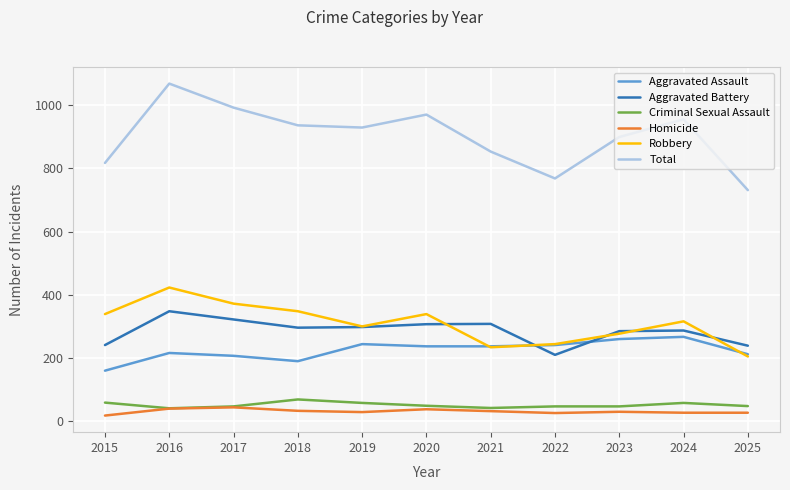

What is the smallest value displayed?

18